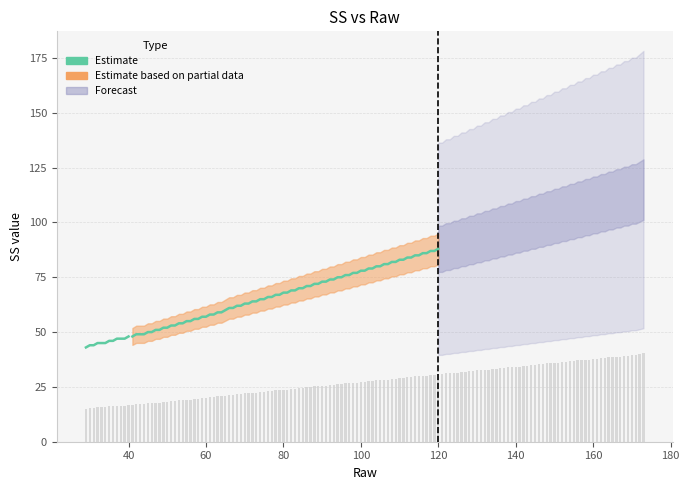

What is the average value?

46